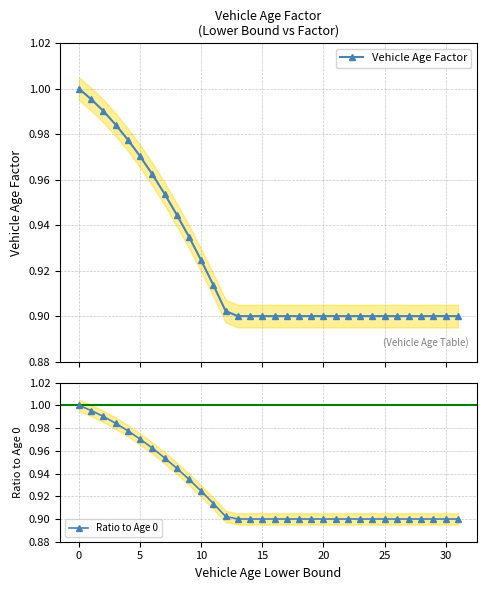

How many lines are shown in the chart?

2